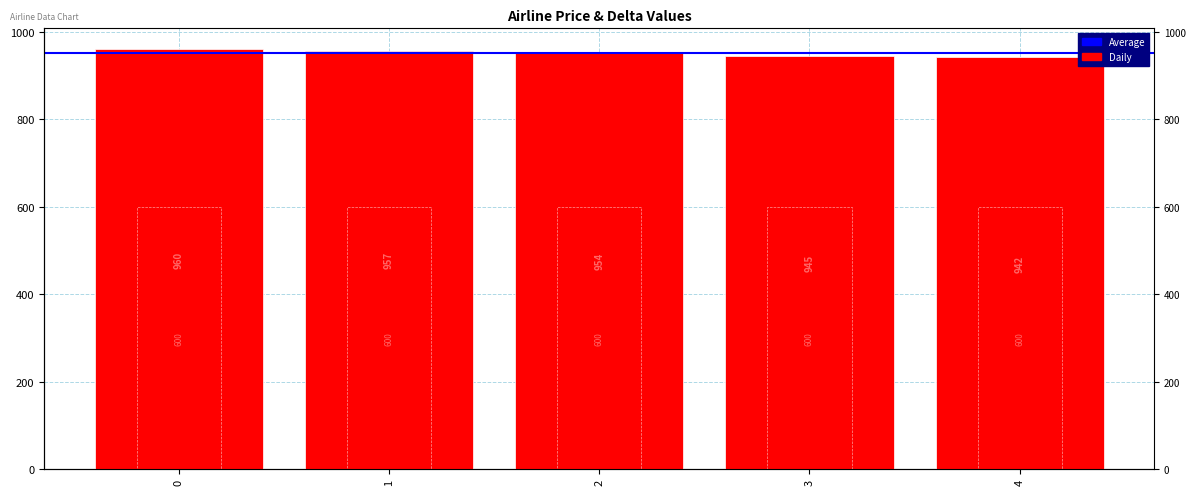

Rank the series by their average value, from highest to lowest.

delta, price